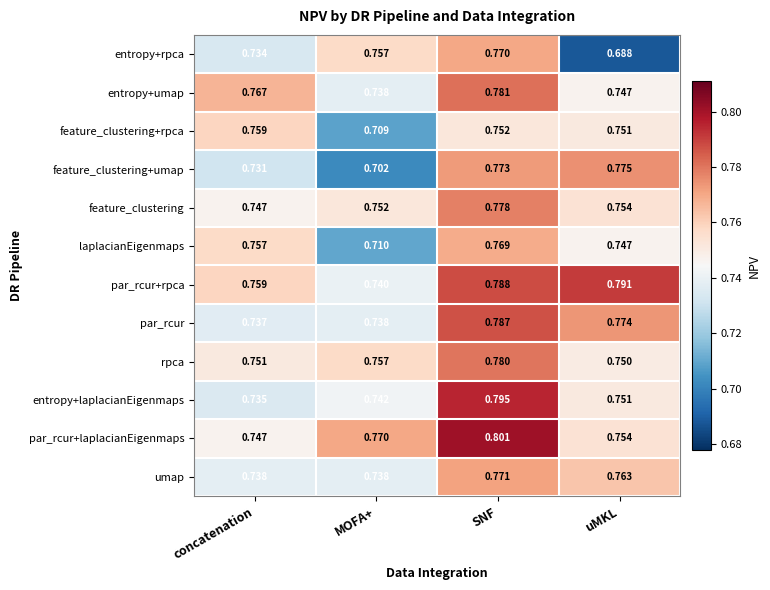

At which category is the sum across all series the highest?

SNF